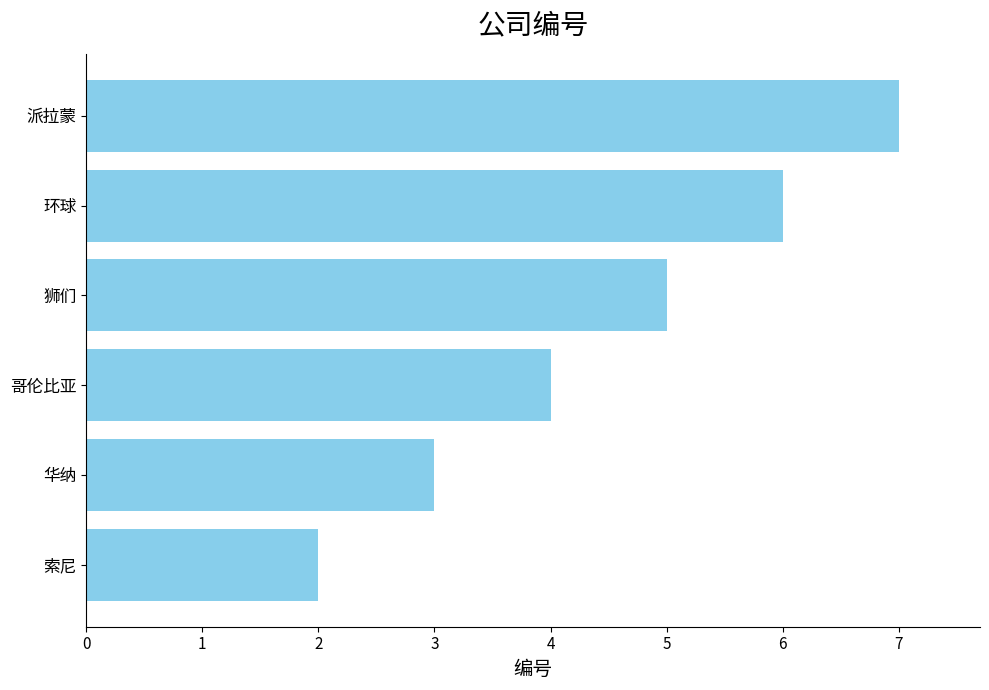

The value at 索尼 is 2. True or false?

True